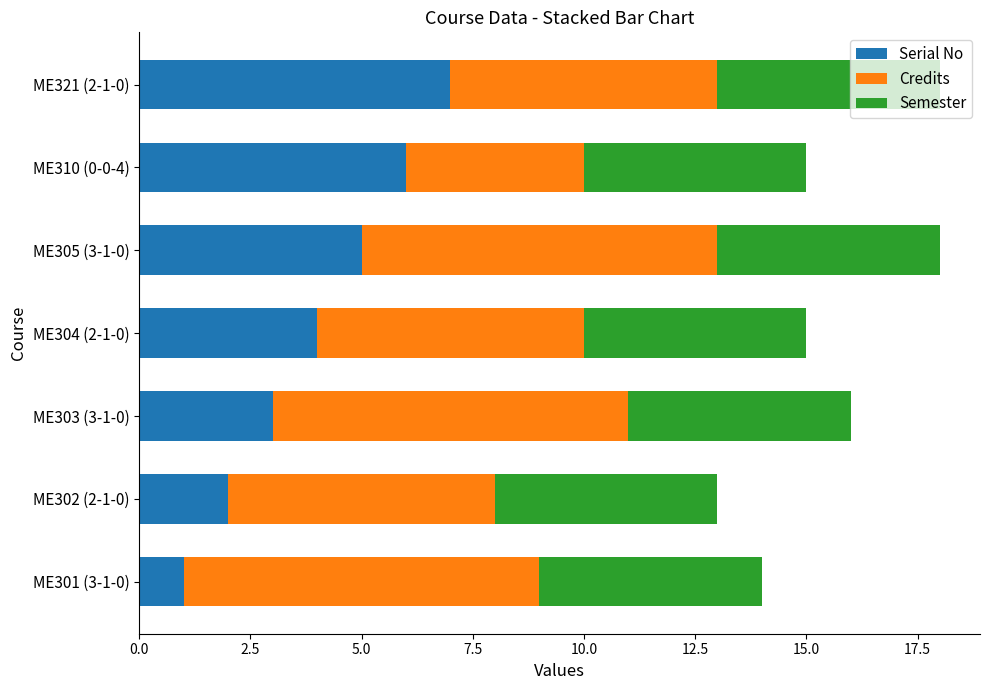

The value of Serial No at ME303 (3-1-0) is 4. True or false?

False